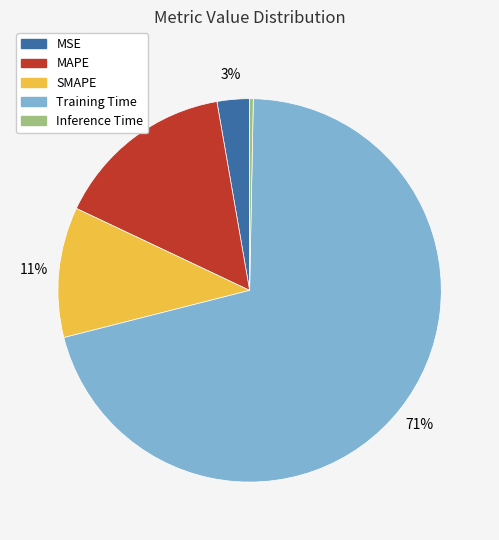

Is the sum of MAPE and SMAPE greater than half?

No